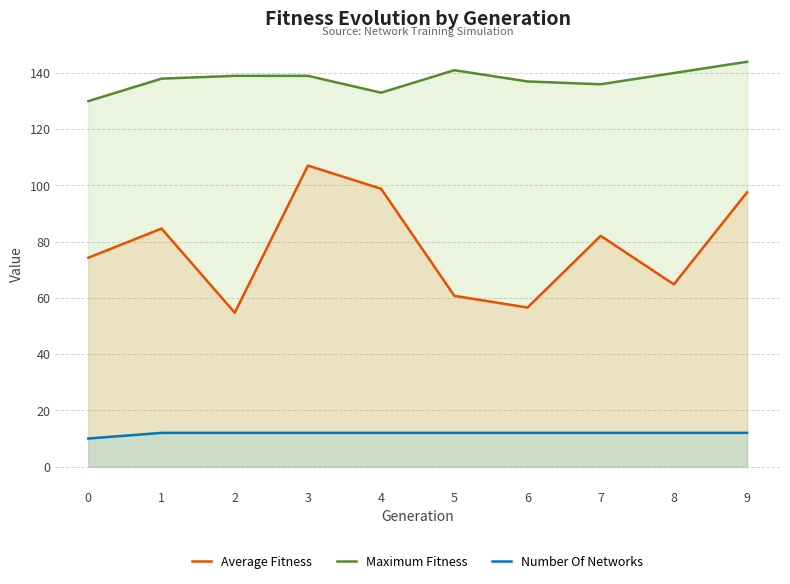

Which series changed the most between 6 and 9?

Average Fitness